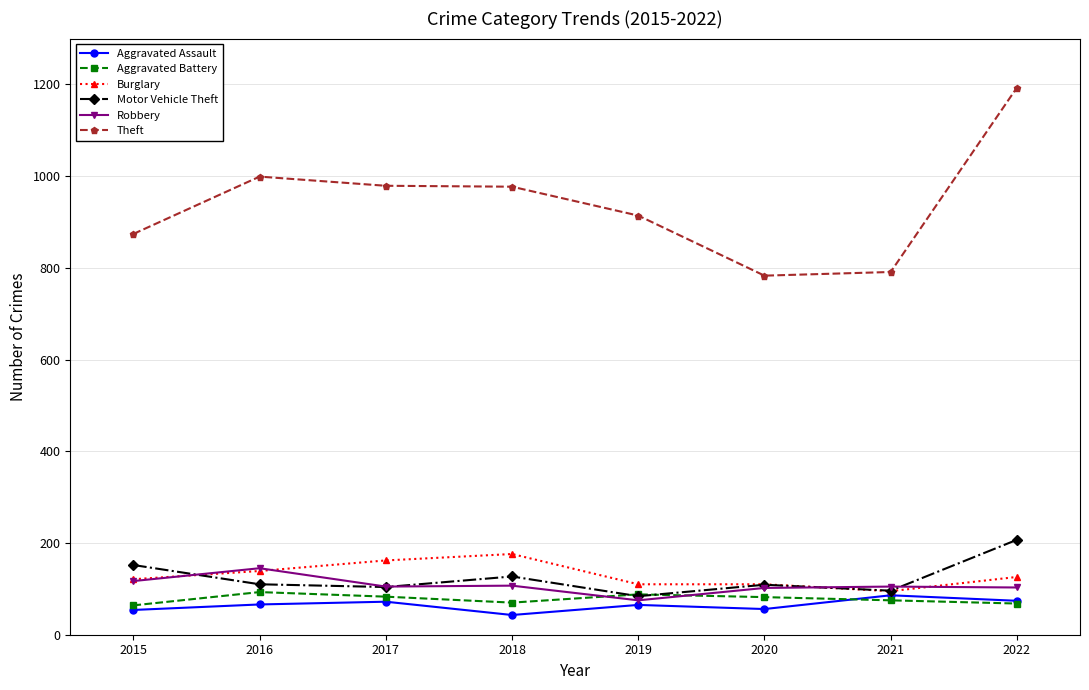

What is the difference between the maximum and second lowest values in the Burglary series?

66